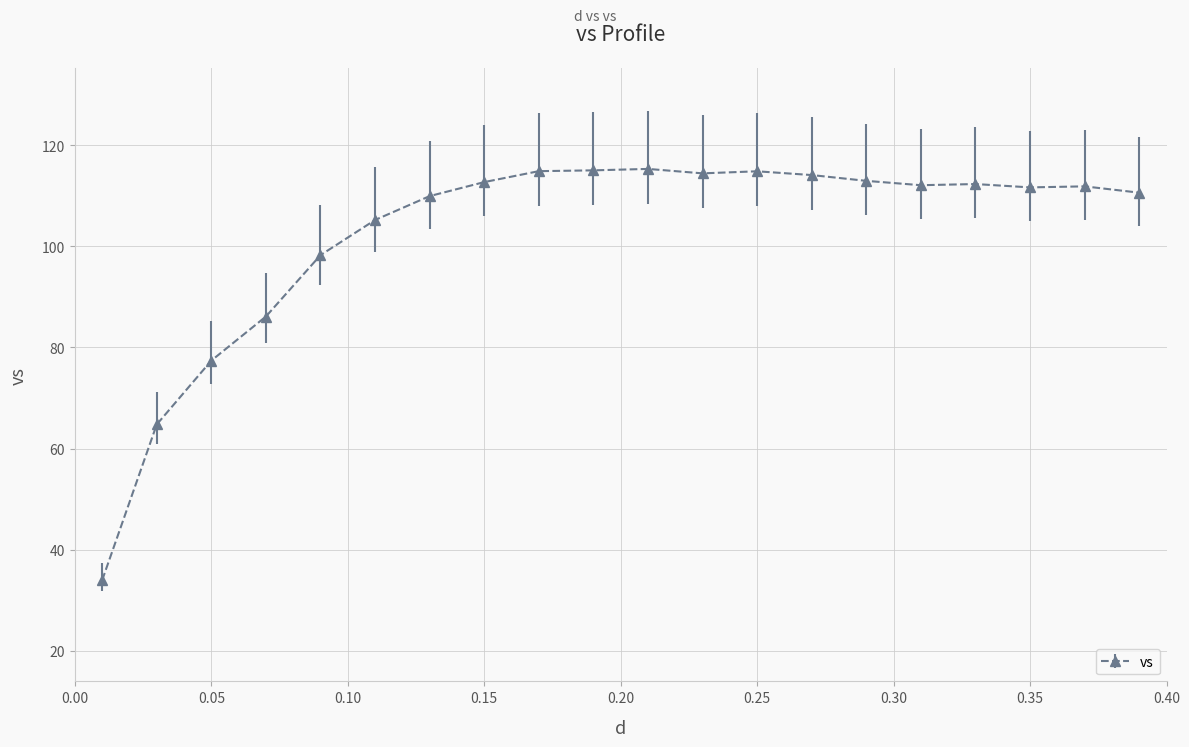

How many distinct data groups are displayed?

1